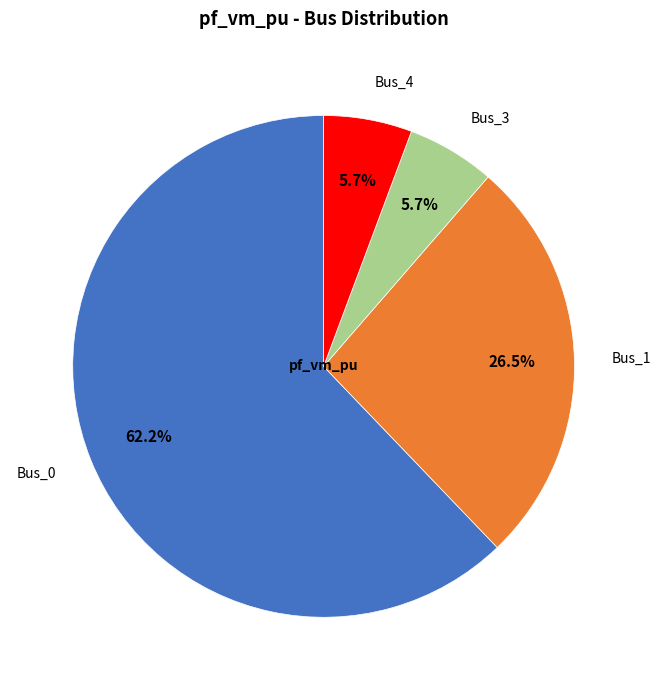

Count the number of slices in the pie.

4